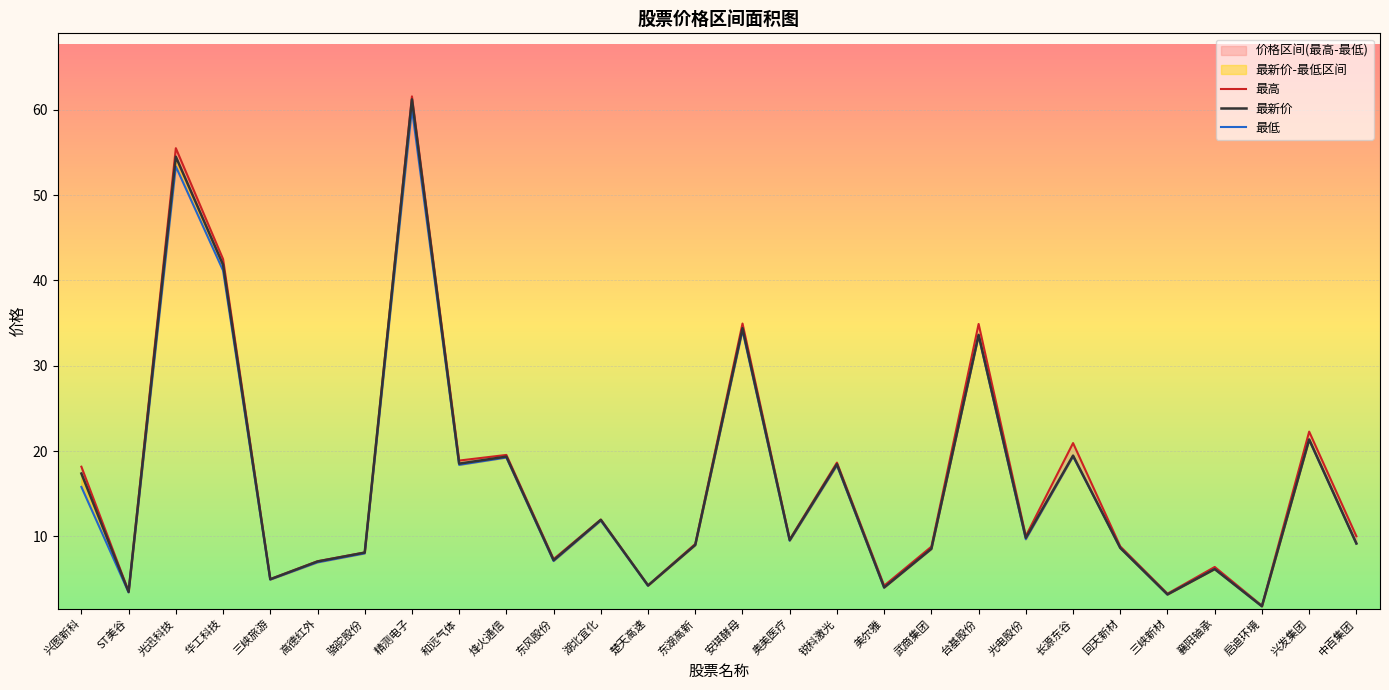

Reading left to right, what are all the values shown in this chart?

最新价: 兴图新科=17.4	ST美谷=3.5	光迅科技=54.5	华工科技=41.8	三峡旅游=5.0	高德红外=7.1	骆驼股份=8.1	精测电子=61.2	和远气体=18.5	烽火通信=19.4	东风股份=7.2	湖北宜化=11.9	楚天高速=4.2	东湖高新=9.0	安琪酵母=34.4	奥美医疗=9.6	锐科激光=18.5	美尔雅=4.0	武商集团=8.6	台基股份=33.6	光电股份=9.8	长源东谷=19.5	回天新材=8.7	三峡新材=3.2	襄阳轴承=6.2	启迪环境=1.8	兴发集团=21.4	中百集团=9.2
最高: 兴图新科=18.2	ST美谷=3.6	光迅科技=55.5	华工科技=42.5	三峡旅游=5.0	高德红外=7.1	骆驼股份=8.1	精测电子=61.6	和远气体=18.9	烽火通信=19.6	东风股份=7.3	湖北宜化=12.0	楚天高速=4.3	东湖高新=9.1	安琪酵母=35.0	奥美医疗=9.7	锐科激光=18.6	美尔雅=4.2	武商集团=8.8	台基股份=34.9	光电股份=10.0	长源东谷=20.9	回天新材=8.8	三峡新材=3.3	襄阳轴承=6.4	启迪环境=1.9	兴发集团=22.3	中百集团=10.0
最低: 兴图新科=15.8	ST美谷=3.4	光迅科技=53.4	华工科技=41.2	三峡旅游=4.9	高德红外=7.0	骆驼股份=8.0	精测电子=60.1	和远气体=18.4	烽火通信=19.2	东风股份=7.1	湖北宜化=11.8	楚天高速=4.2	东湖高新=9.0	安琪酵母=34.1	奥美医疗=9.5	锐科激光=18.3	美尔雅=4.0	武商集团=8.5	台基股份=33.5	光电股份=9.7	长源东谷=19.4	回天新材=8.7	三峡新材=3.2	襄阳轴承=6.2	启迪环境=1.8	兴发集团=21.3	中百集团=9.2